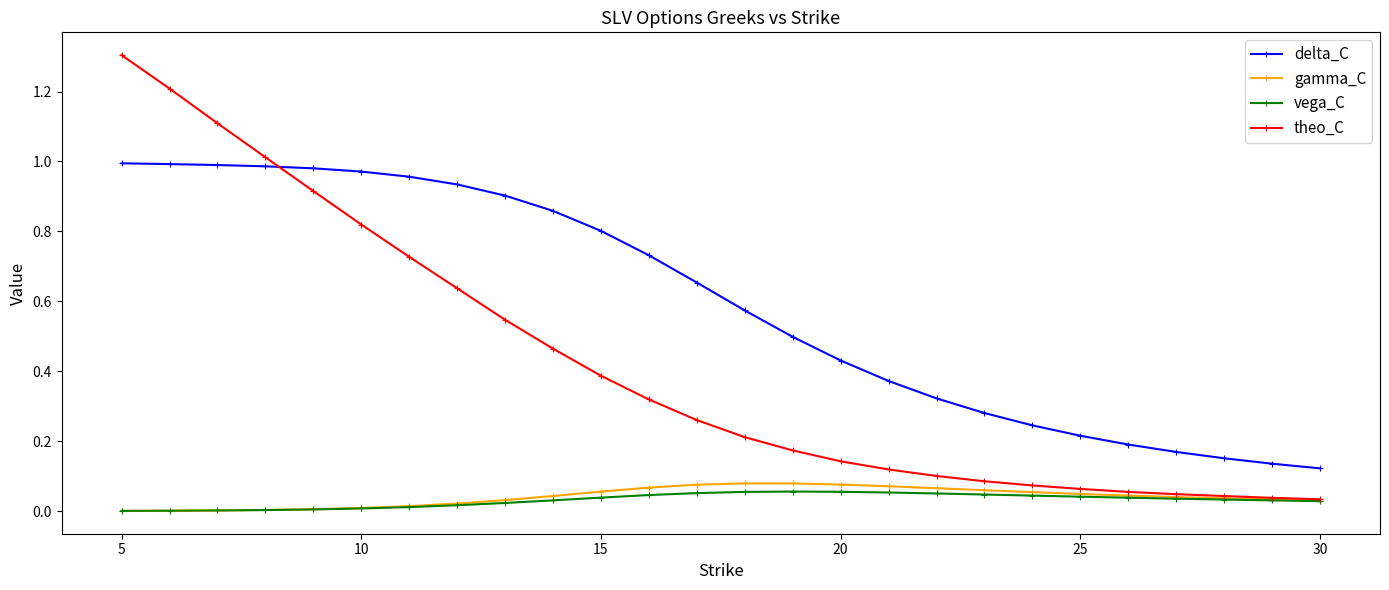

True or false: gamma_C has more than 0 points higher than both neighbors.

True